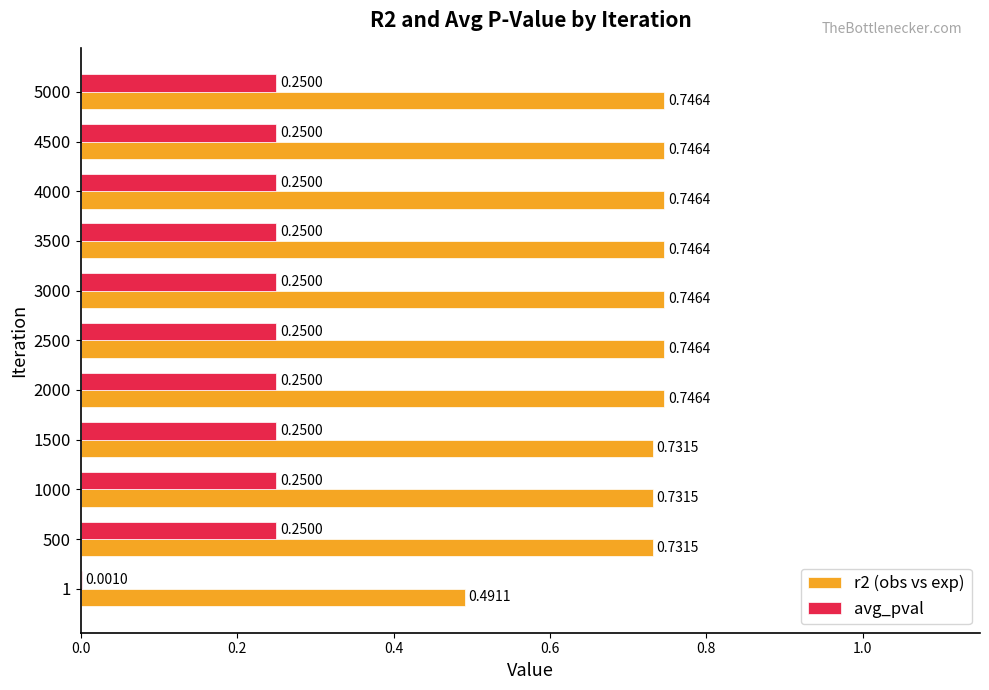

Is the value of r2 (obs vs exp) at 4000 greater than the value of avg_pval at 2000?

Yes